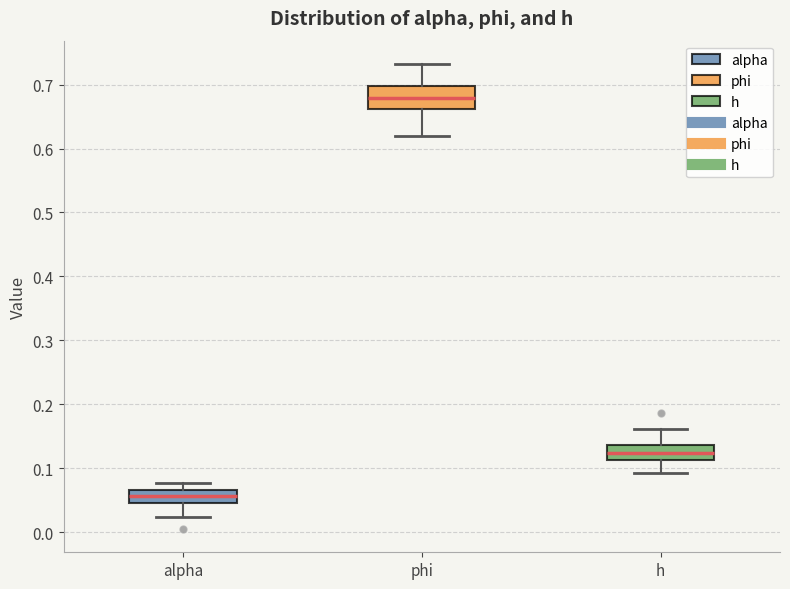

Reading left to right, transcribe this box plot: for each box, give where its median line is, the range the box spans, and where its two whiskers end, as read against the y-axis. The values are not printed on the chart, so give them approximately, as read against the axis.

alpha: median 0.06, box 0.04 to 0.07, whiskers 0.02 to 0.08
phi: median 0.68, box 0.66 to 0.70, whiskers 0.62 to 0.73
h: median 0.12, box 0.11 to 0.14, whiskers 0.09 to 0.16